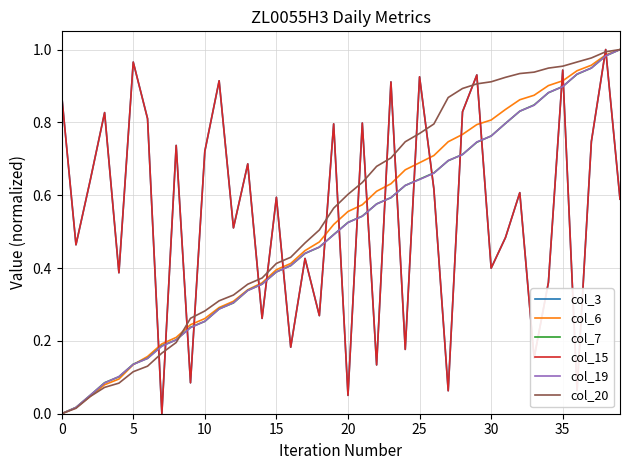

What is the difference between the maximum and second lowest values in the col_15 series?

0.9